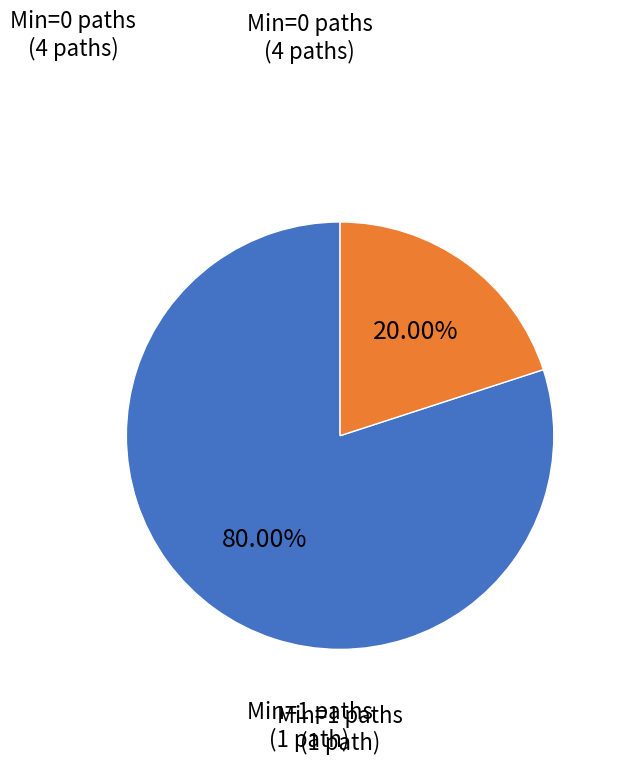

Count the number of slices in the pie.

2